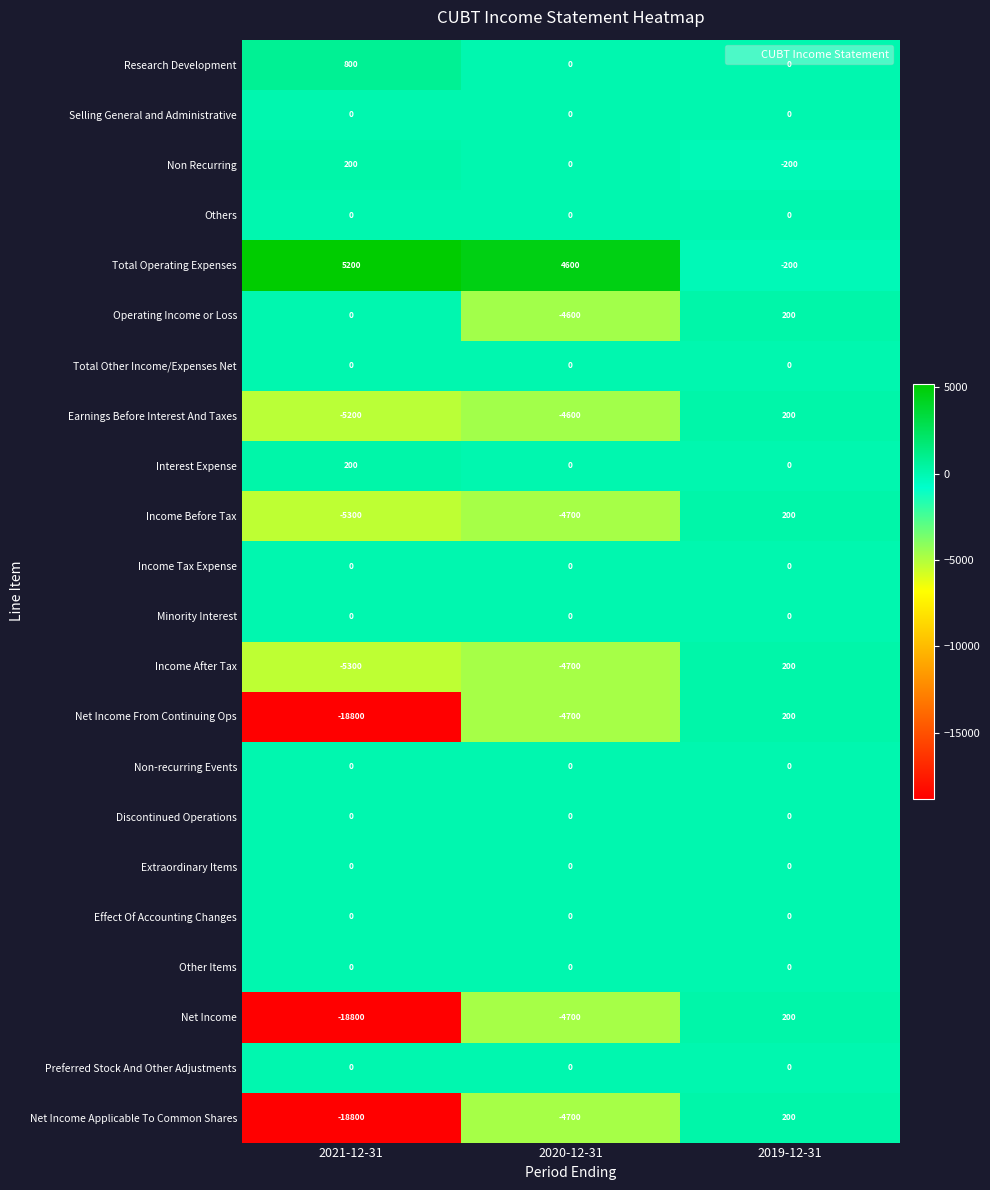

How many categories are shown in the chart?

3